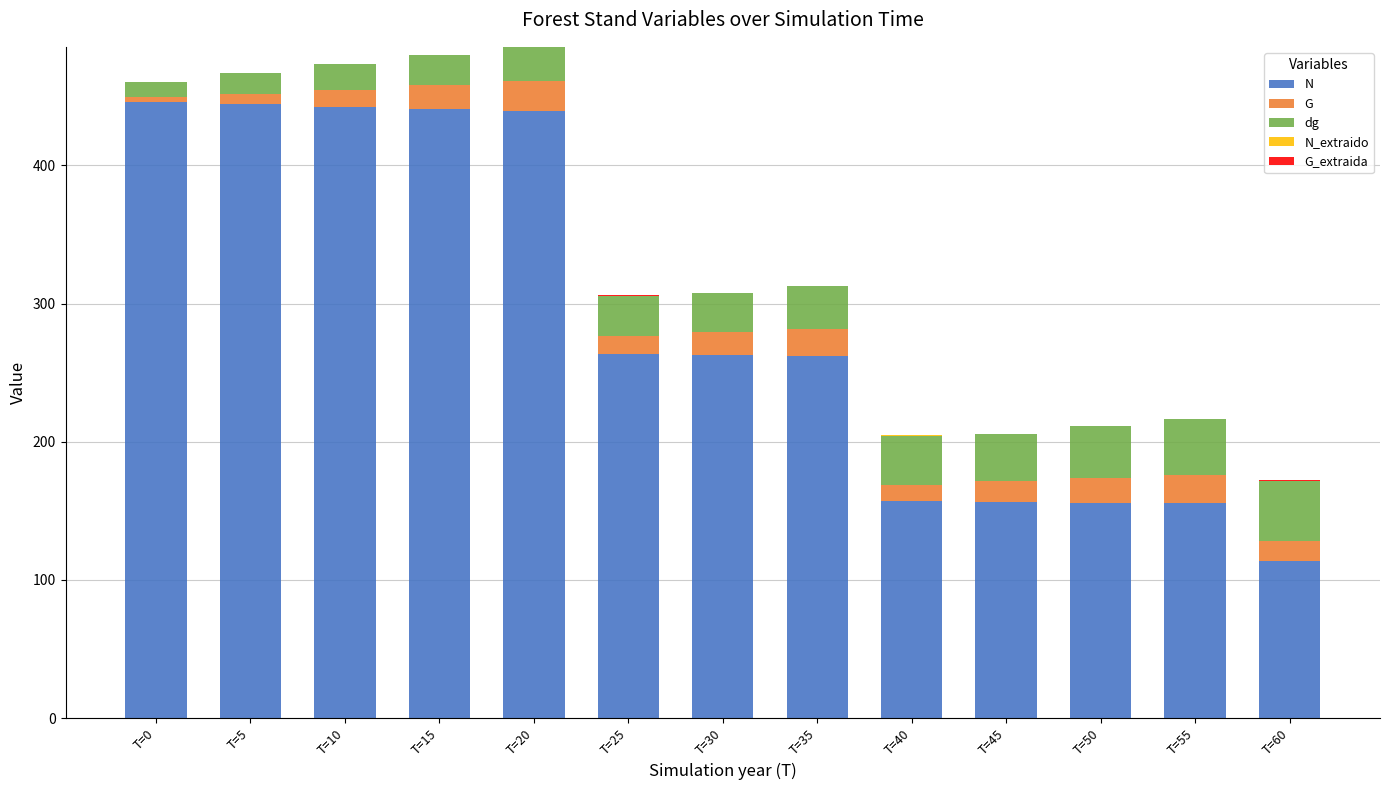

Is it true that N equals 632.0 at T=10?

False